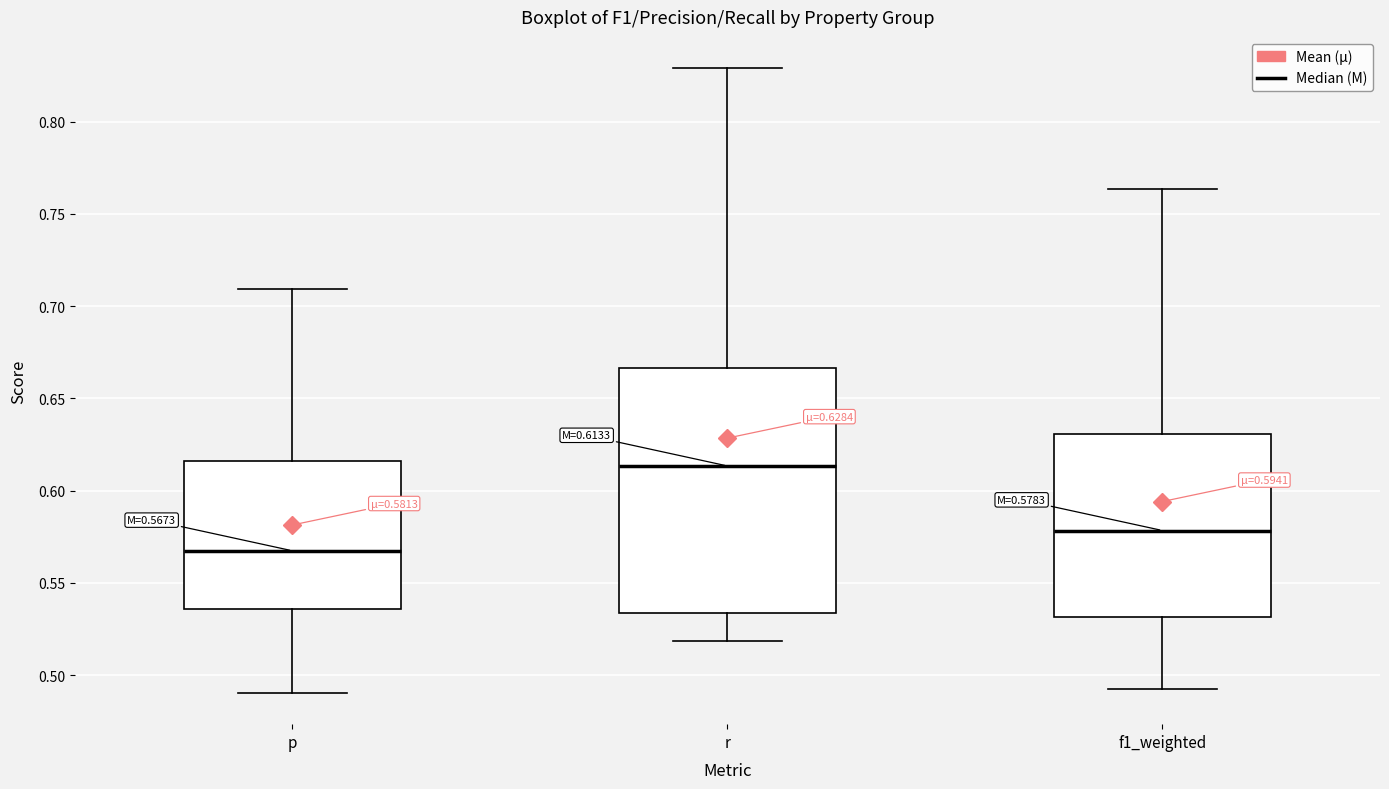

Which box has the highest median line?

r